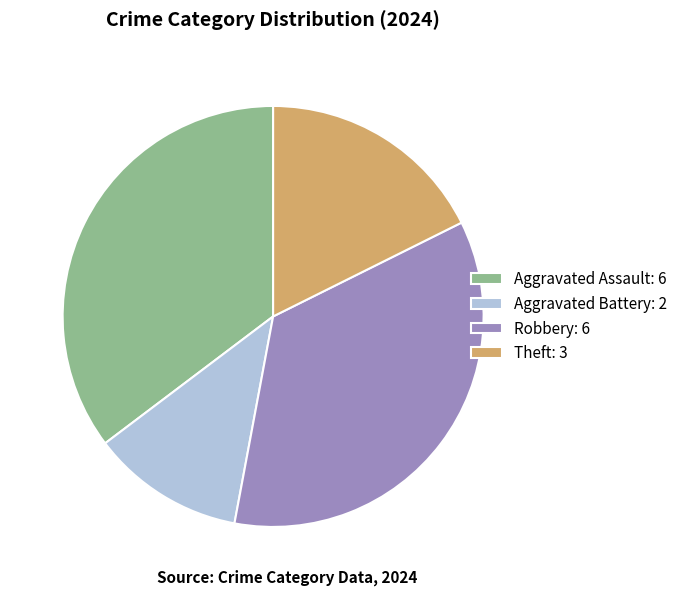

Do Robbery: 6 and Aggravated Assault: 6 together represent more than half of the pie?

Yes